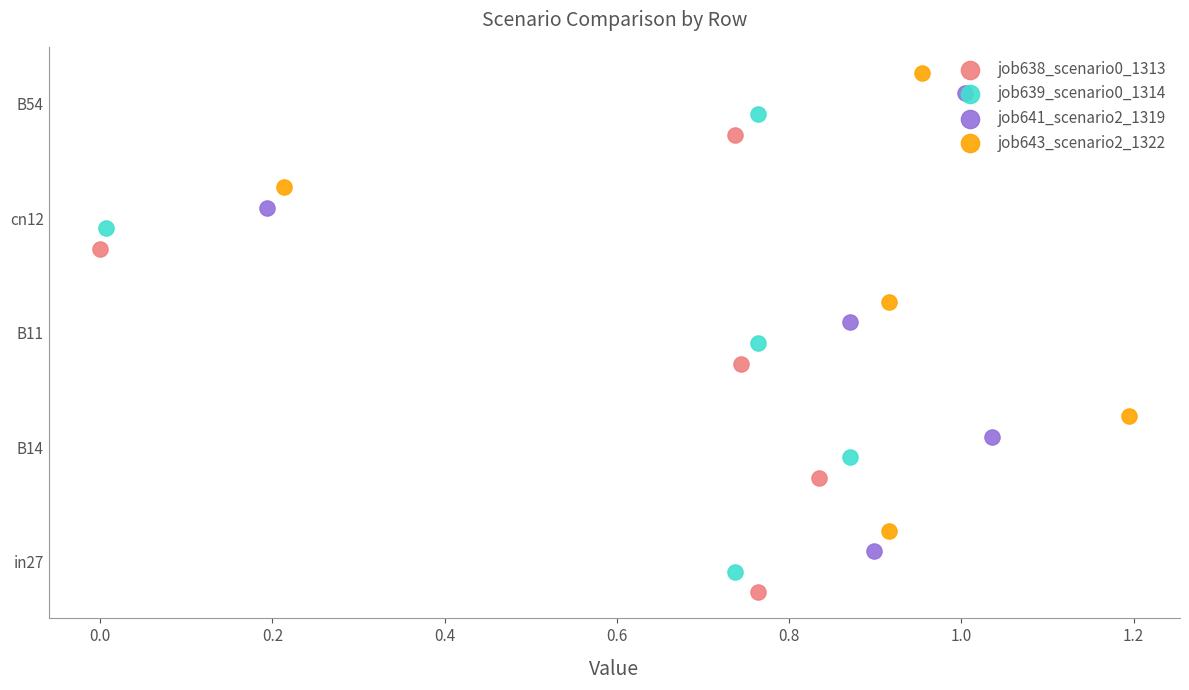

Which series has the largest Y range (max minus min)?

job638_scenario0_1313